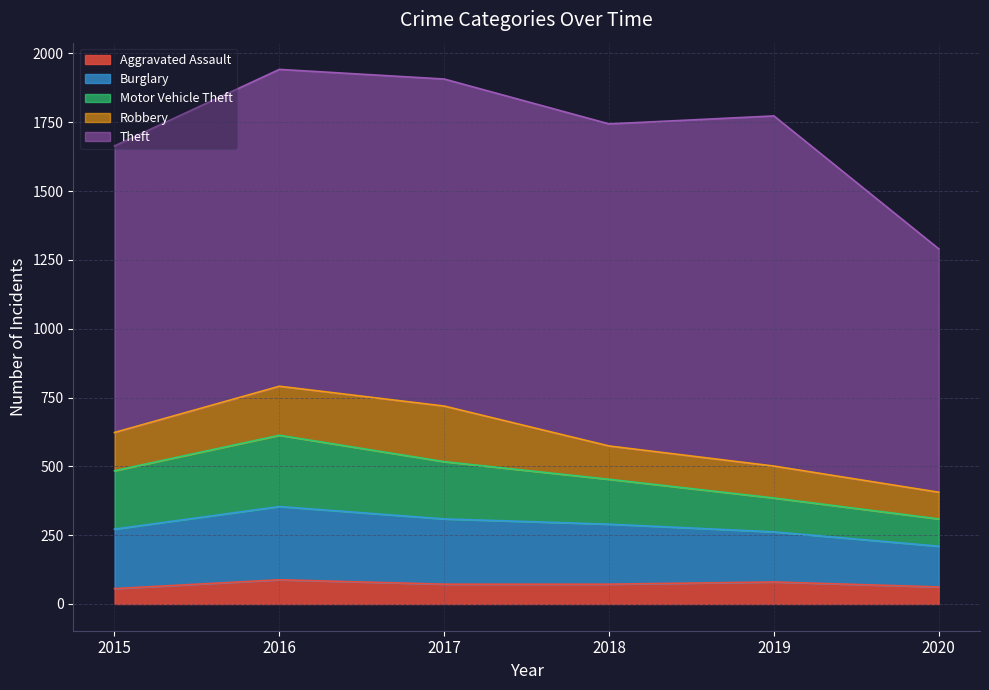

Between 2017 and 2020, which series saw the biggest shift?

Theft